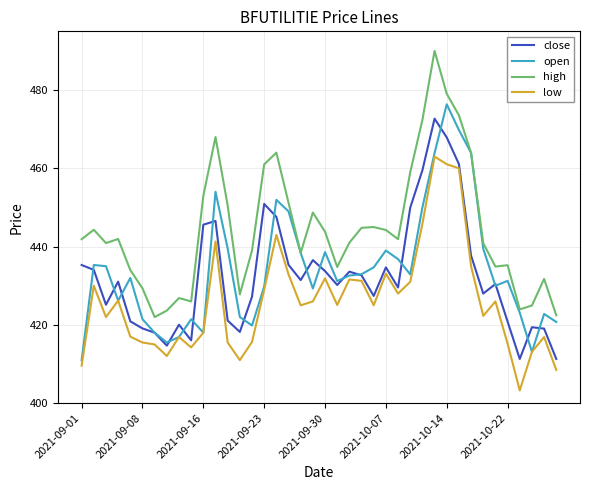

True or false: high and low cross at least once.

False